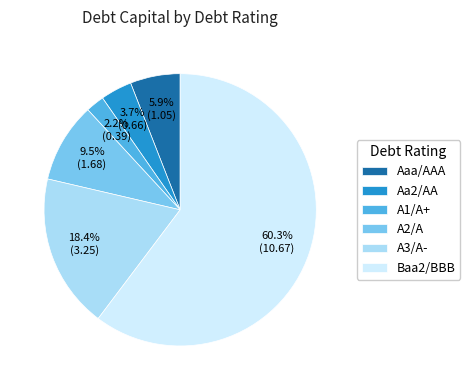

To the nearest percent, what portion does A3/A- represent?

18%